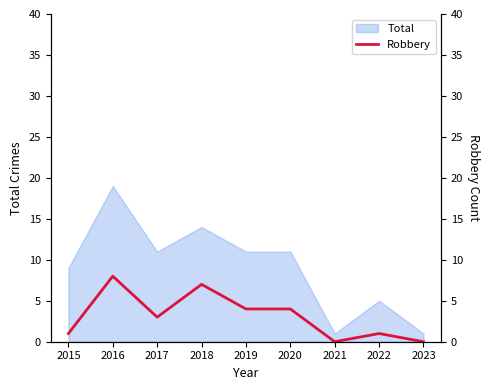

What is the difference between the second highest and minimum values?

7